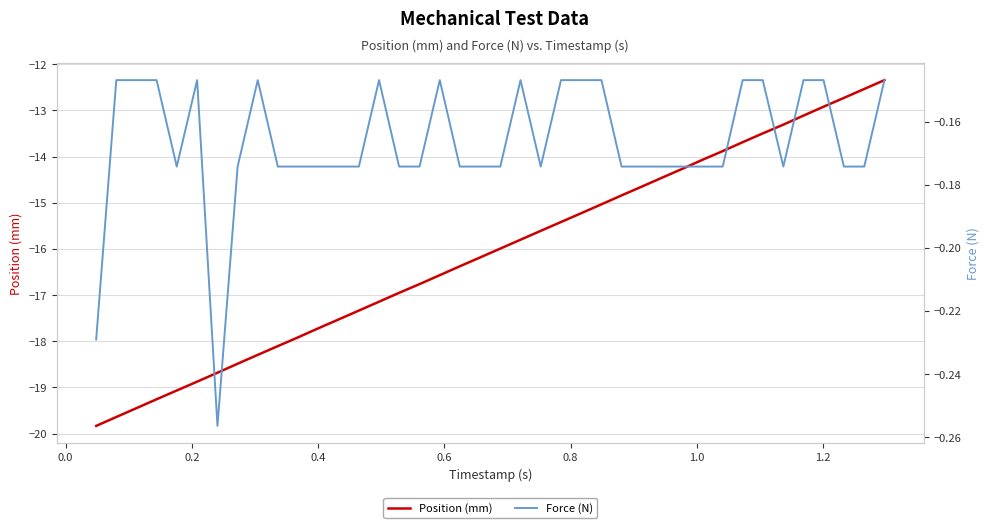

What is the minimum value for Position (mm)?

-19.8